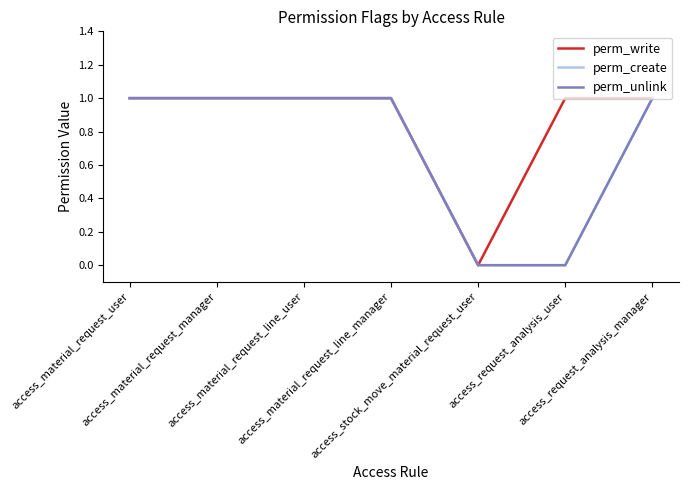

Is this an area chart (filled region under the line)?

No